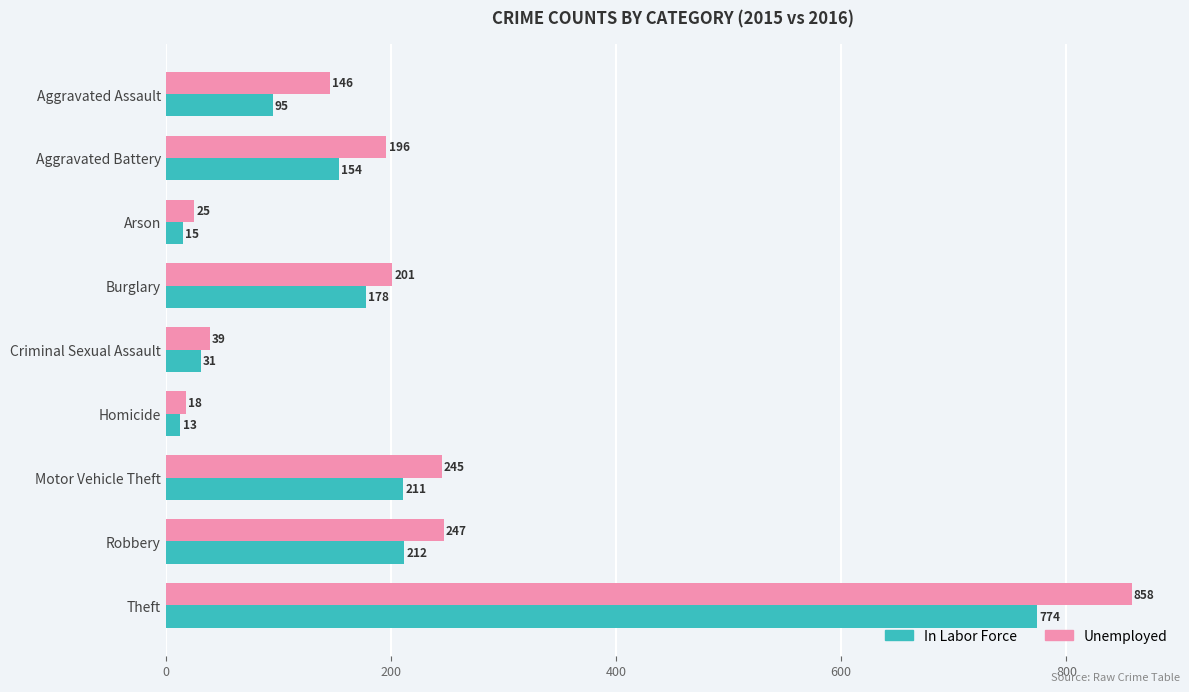

True or false: In Labor Force has a value of 774 at Theft.

True